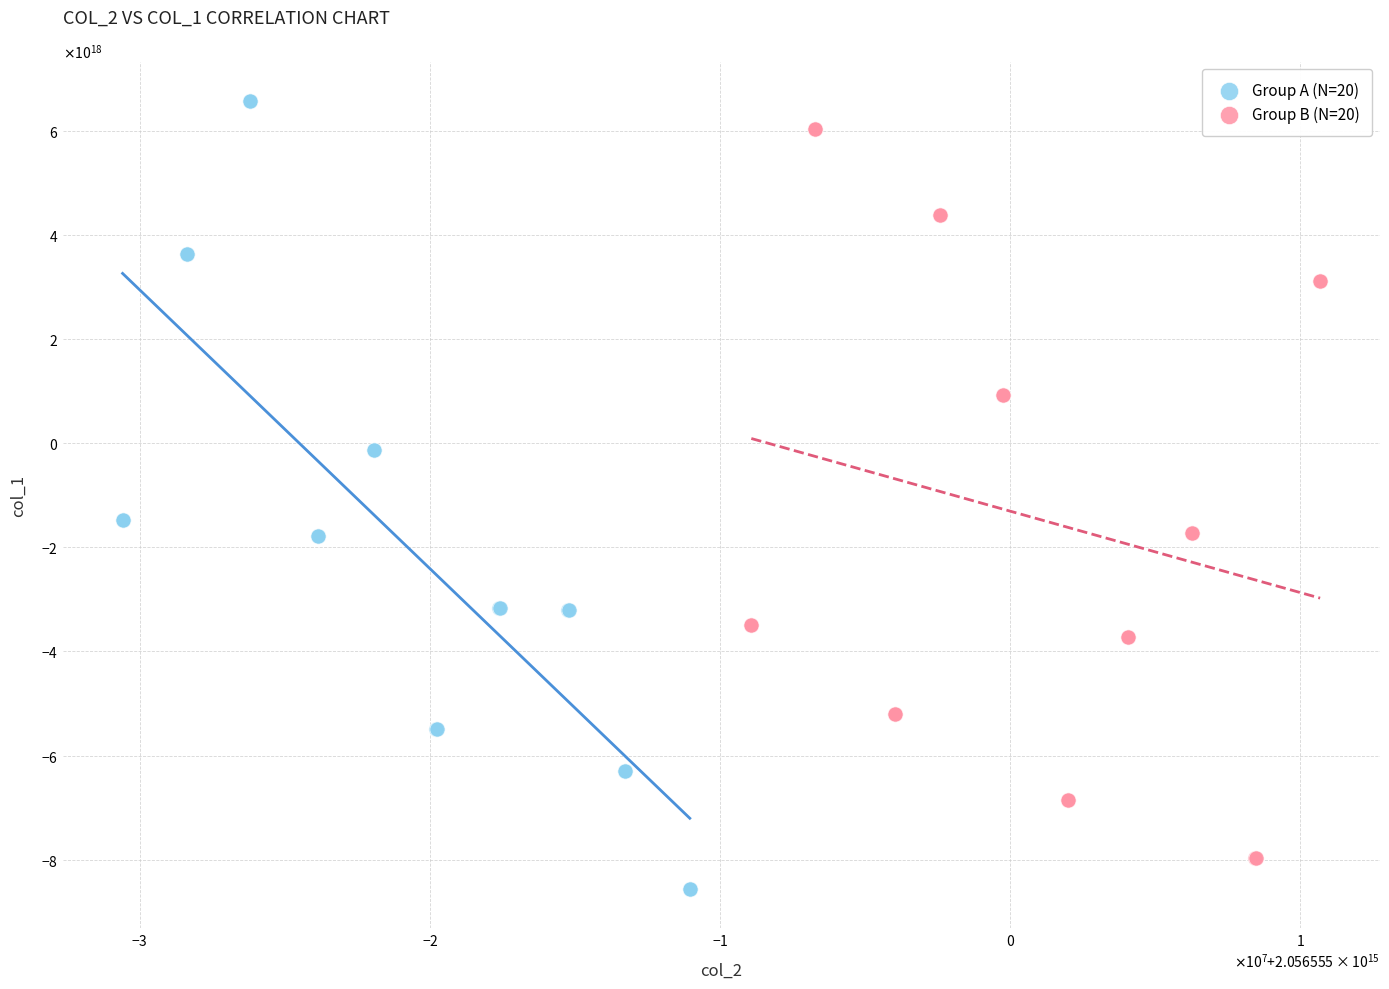

What are all the series names shown in the legend?

Group A (N=20), Group B (N=20)